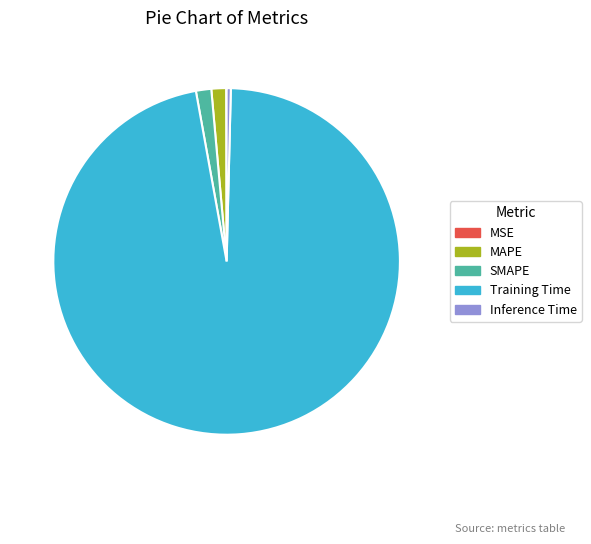

Is the sum of Training Time and SMAPE greater than half?

Yes